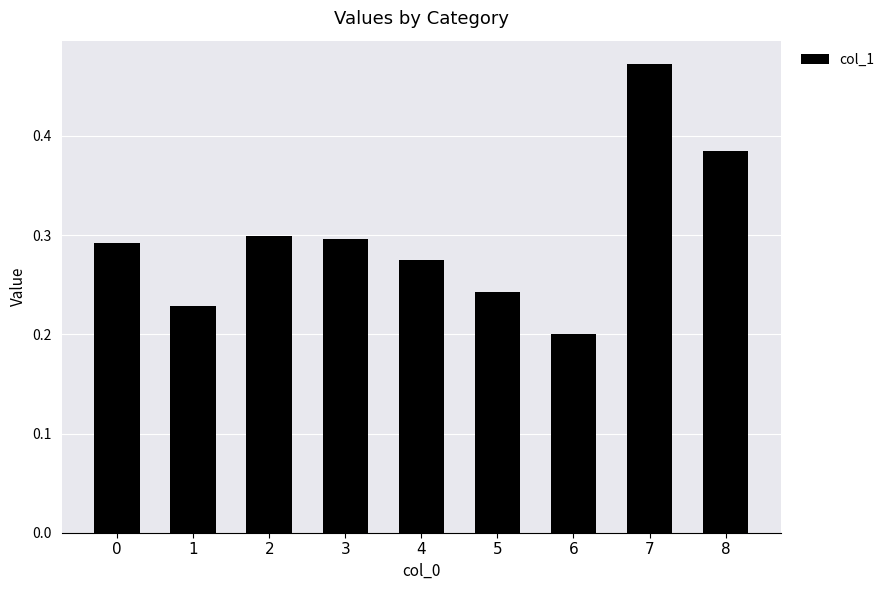

At which category does the chart reach its minimum across all series?

6